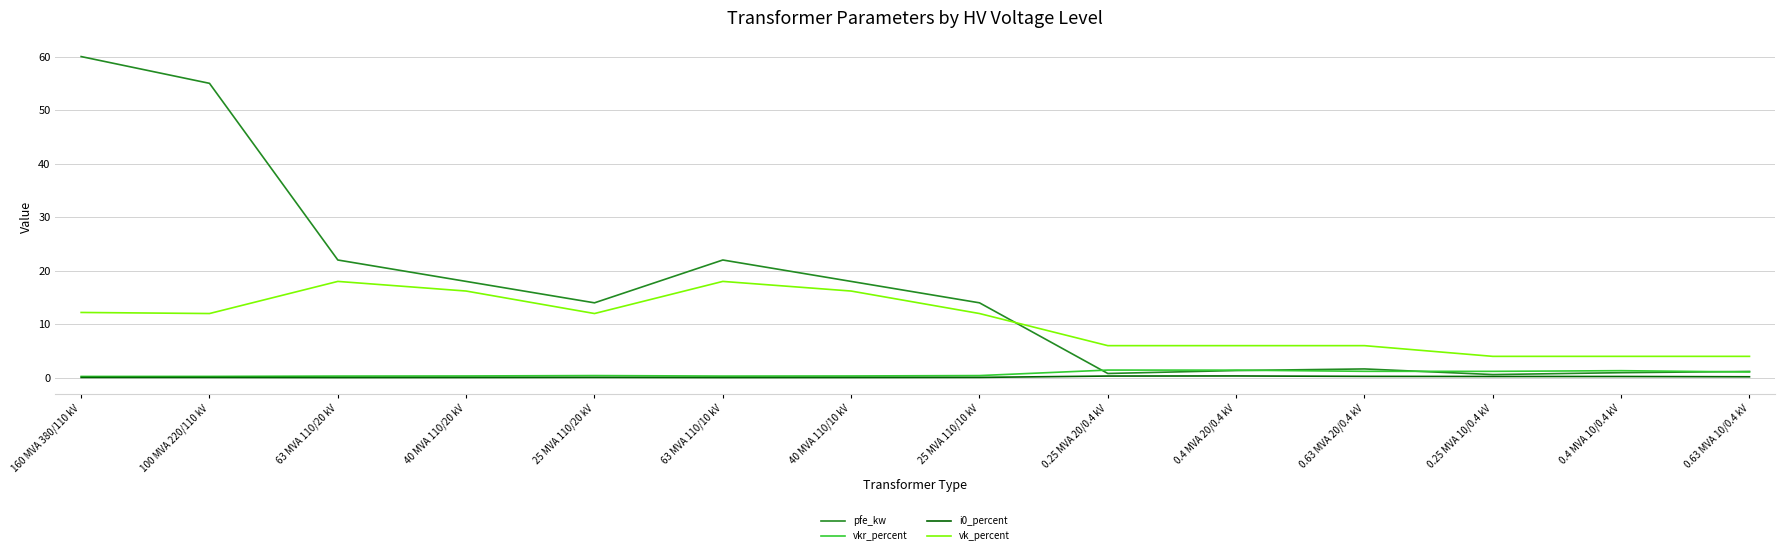

Which series changed the most between 100 MVA 220/110 kV and 63 MVA 110/20 kV?

pfe_kw